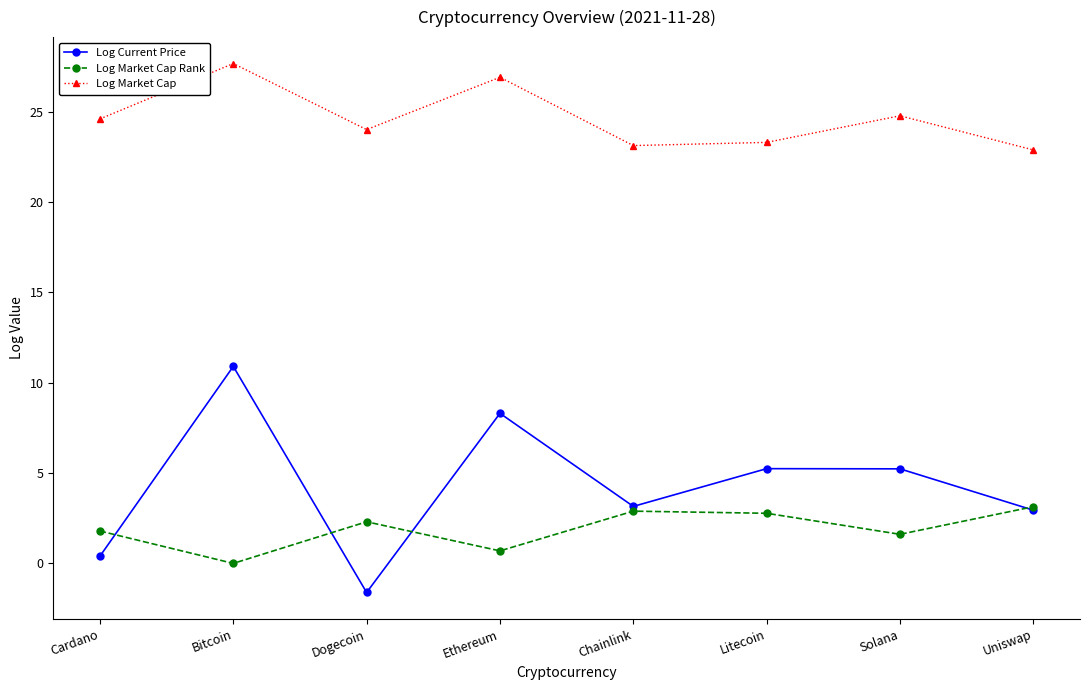

True or false: Log Market Cap and Log Market Cap Rank cross at least once.

False